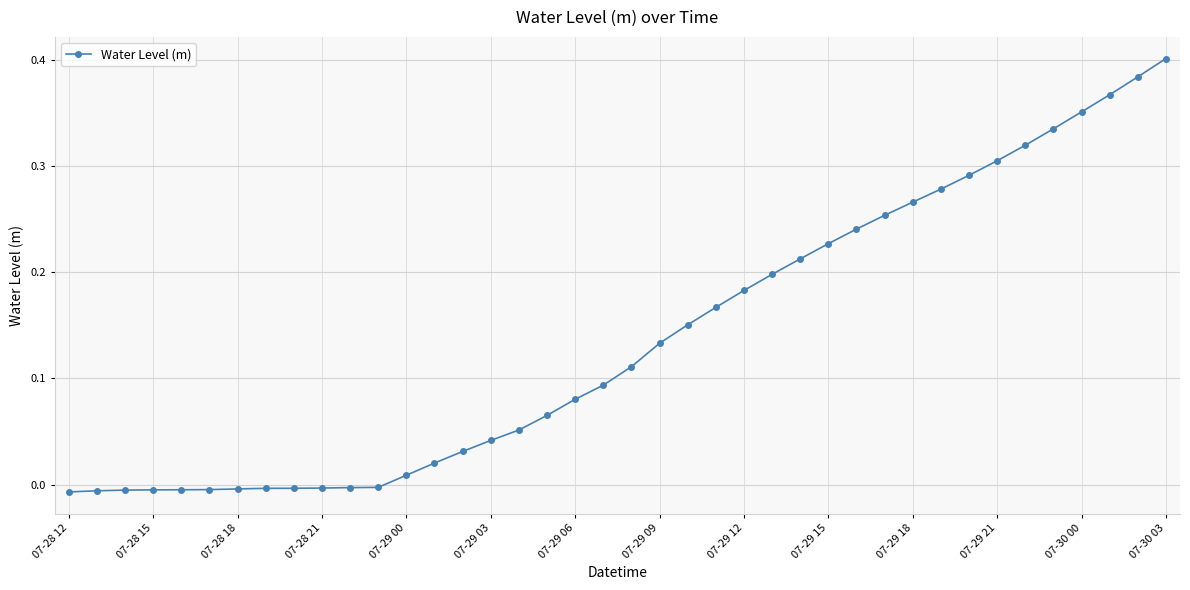

What is the sum of all values?

5.5